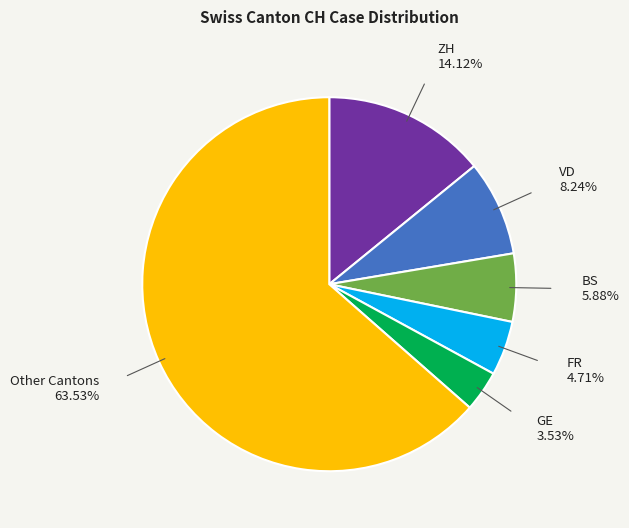

Which has a higher value, Other Cantons or FR?

Other Cantons